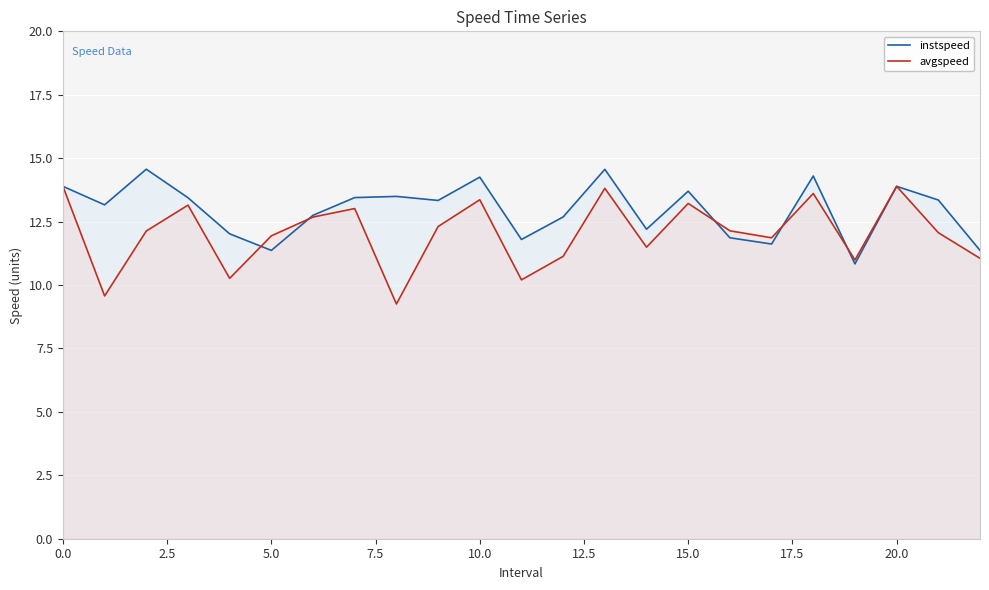

How many times do avgspeed and instspeed cross each other?

5